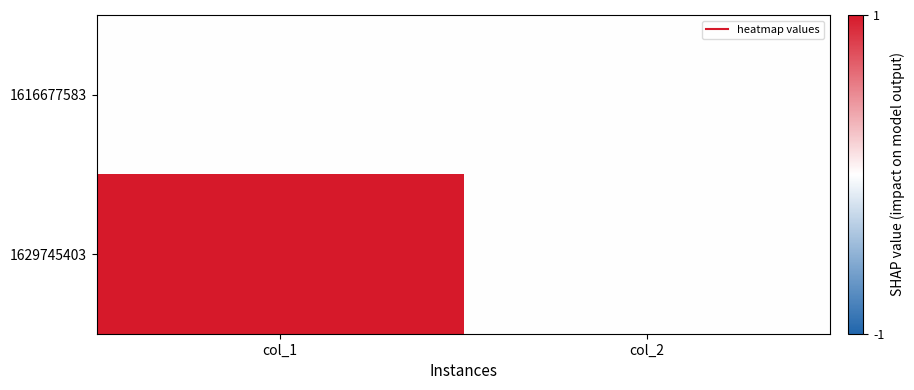

Rank the series at col_2 from highest to lowest value.

1616677583, 1629745403